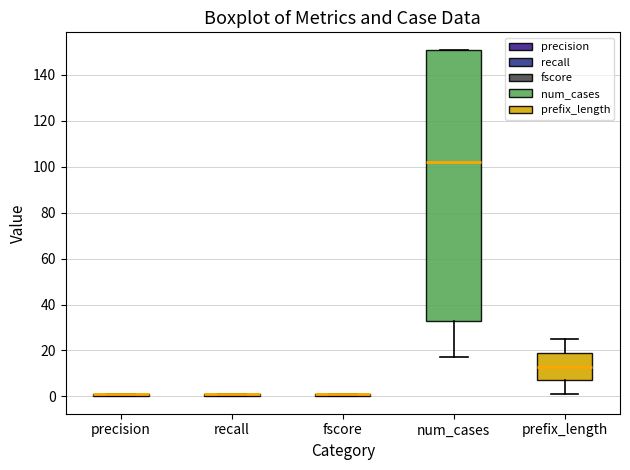

Comparing the boxes themselves (not the whiskers), which one is the tallest?

num_cases